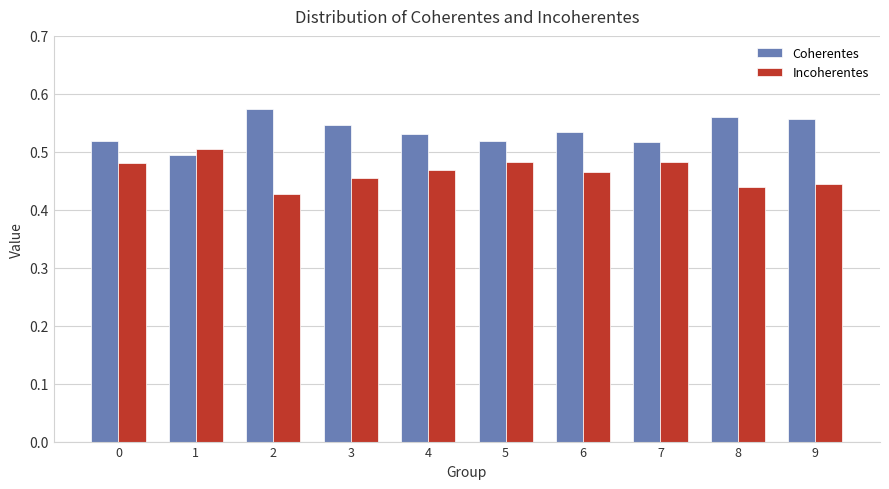

At which label is Coherentes closest to 0?

1